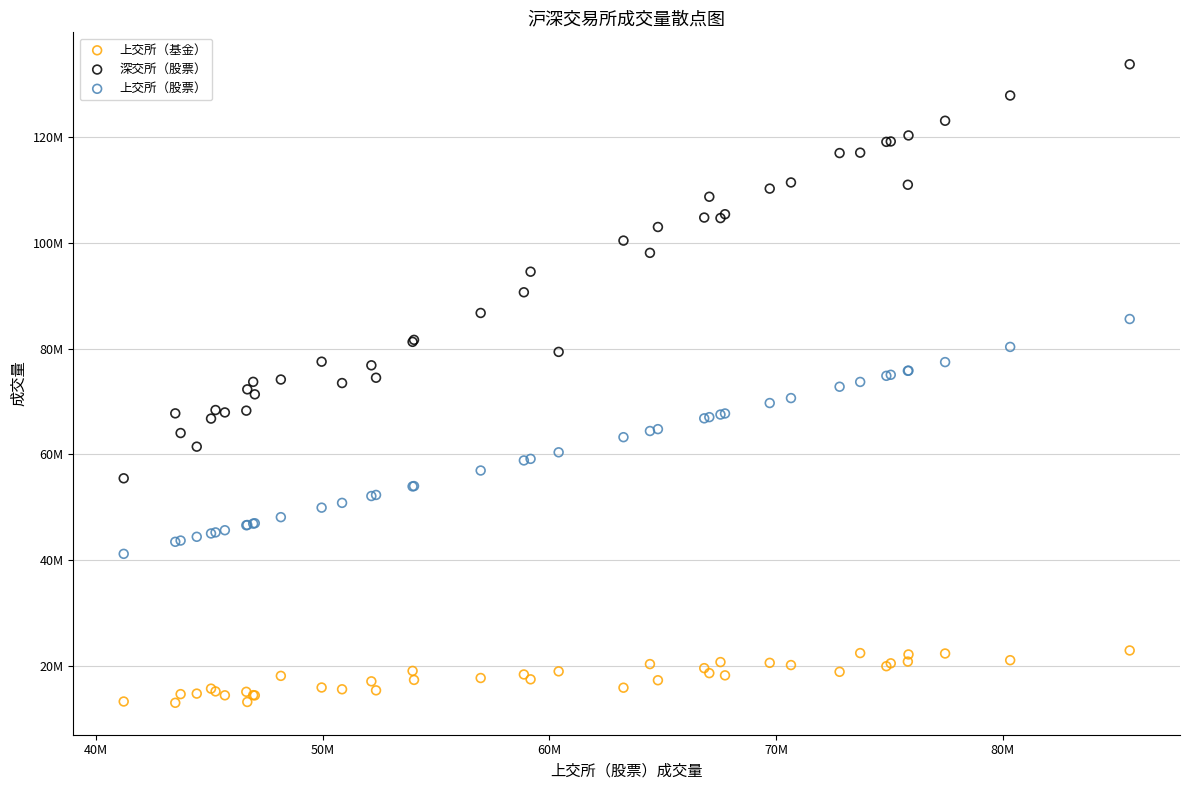

What are all the series names shown in the legend?

上交所（基金）, 深交所（股票）, 上交所（股票）